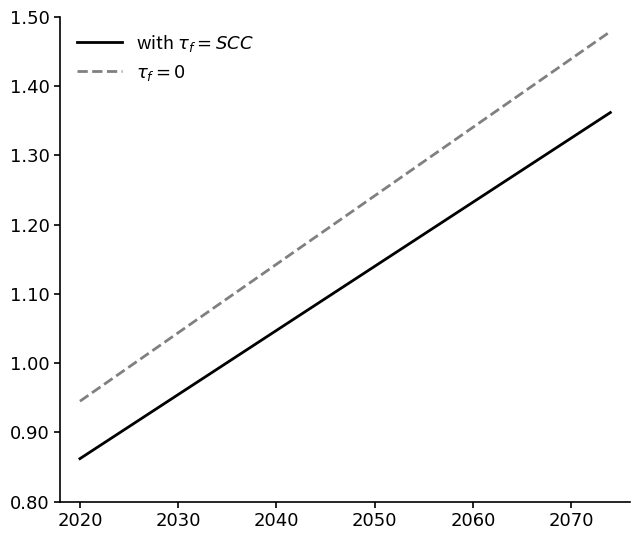

Reading left to right, what are all the values shown in this chart?

0.9	0.9	0.9	1.0	1.0	1.1	1.1	1.1	1.2	1.2	1.2	1.3	1.3	1.4